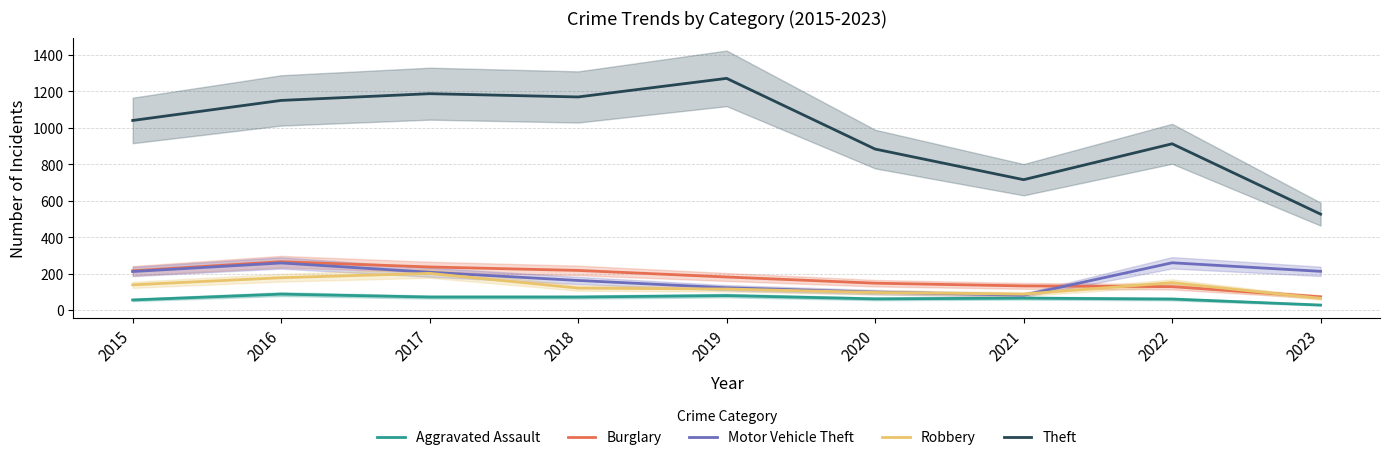

Which series has the largest range (max minus min)?

Theft